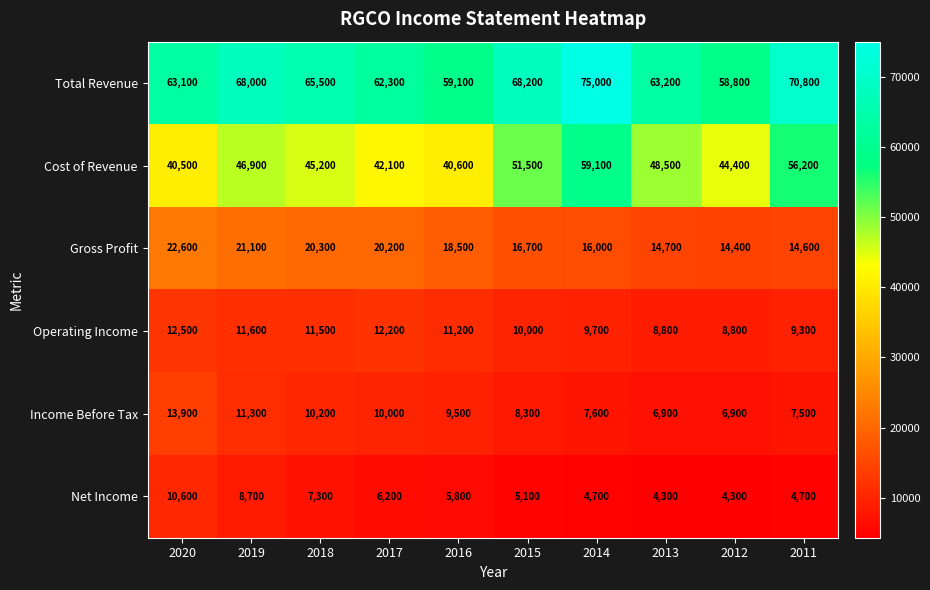

At which label does Income Before Tax first exceed 9500?

2020